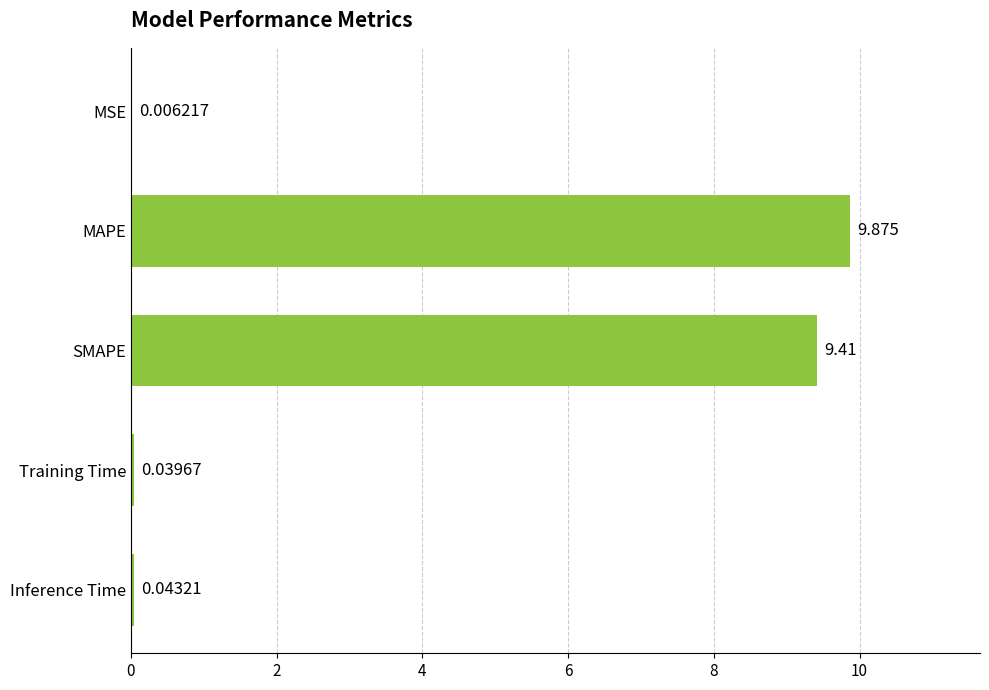

At which category does the chart reach its peak across all series?

MAPE